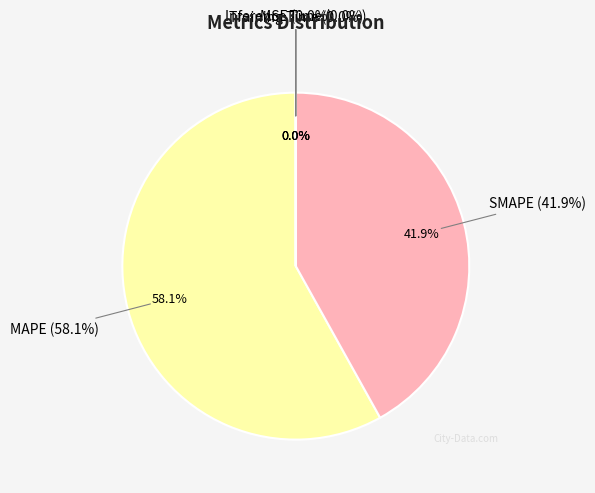

What is the largest slice in the pie chart?

MAPE